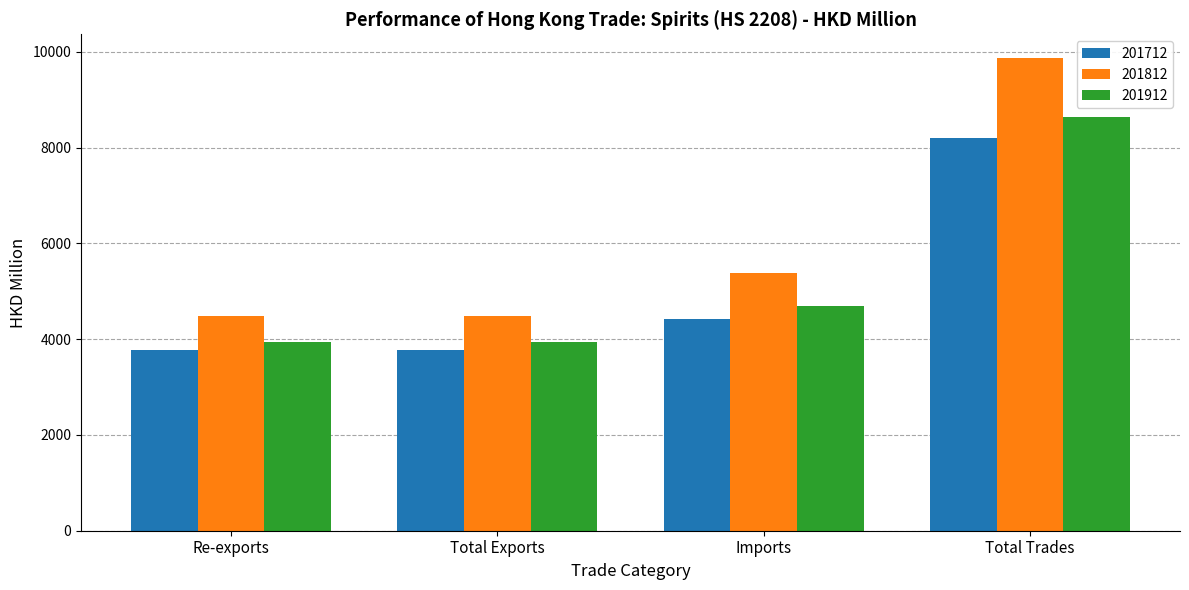

What is the difference between the 201712 values at Total Exports and Total Trades?

4425.2